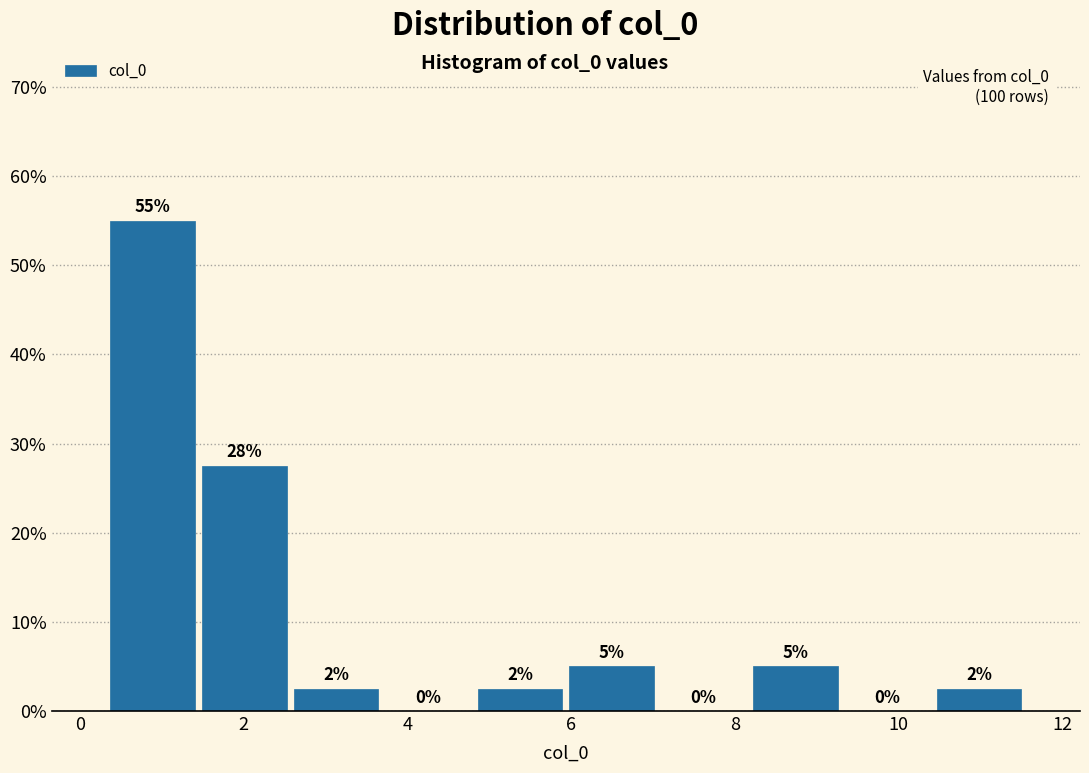

Which range on the x-axis has the tallest bar?

0.4 to 1.4